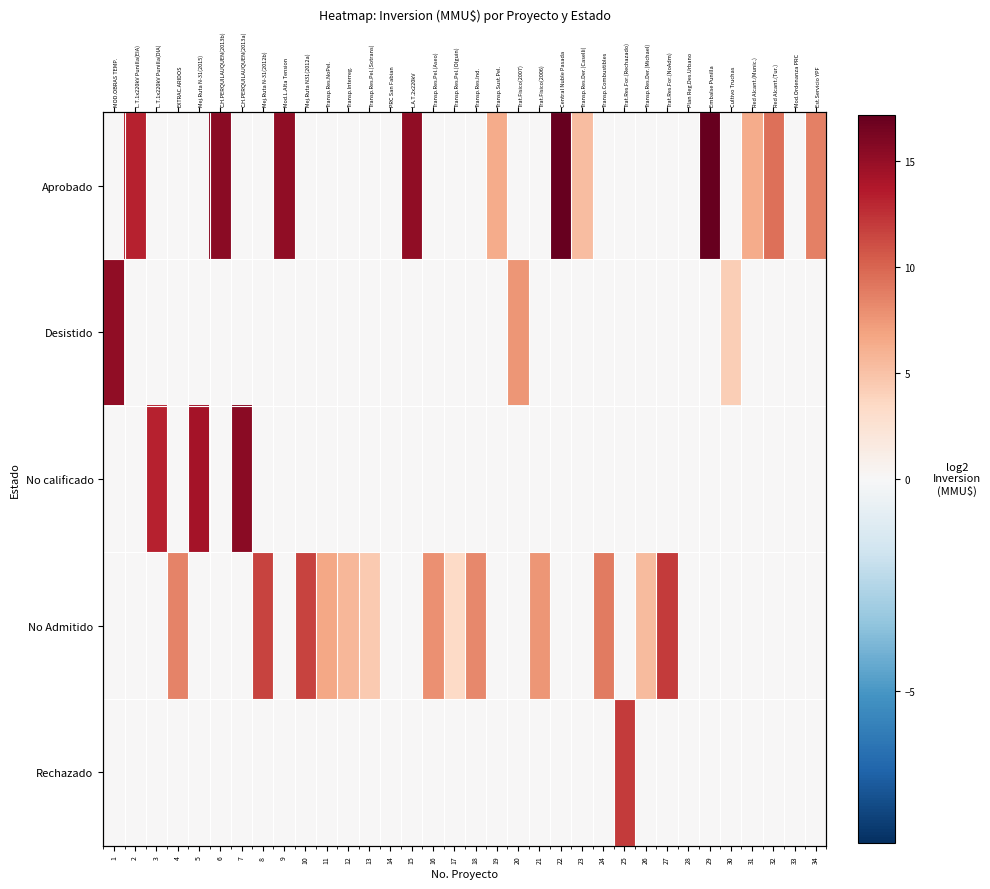

How many series are shown in this chart?

5